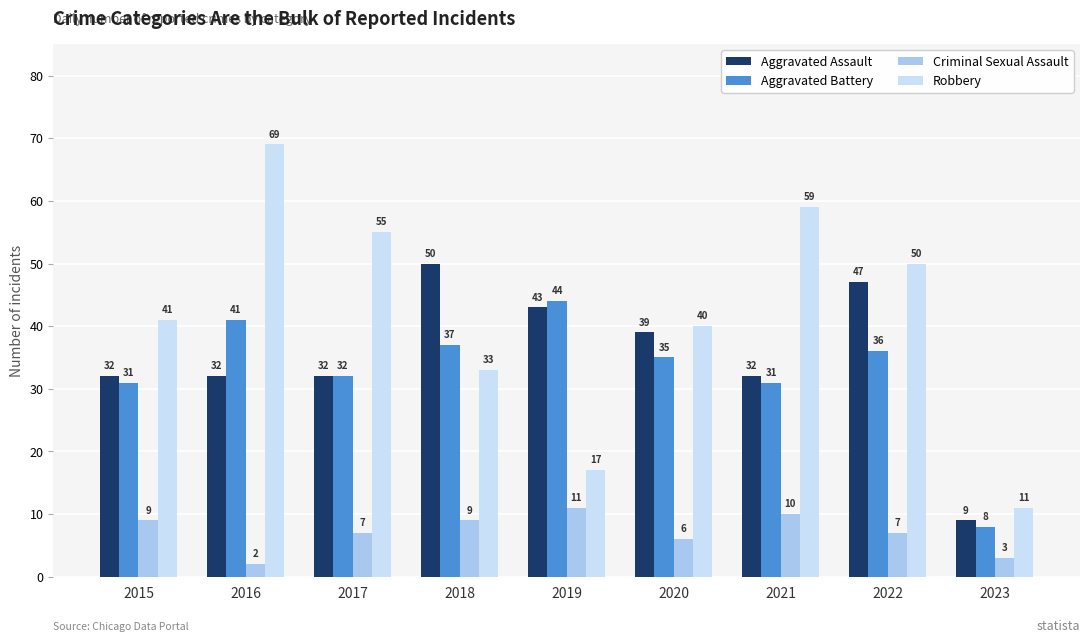

How many groups of bars are there?

9